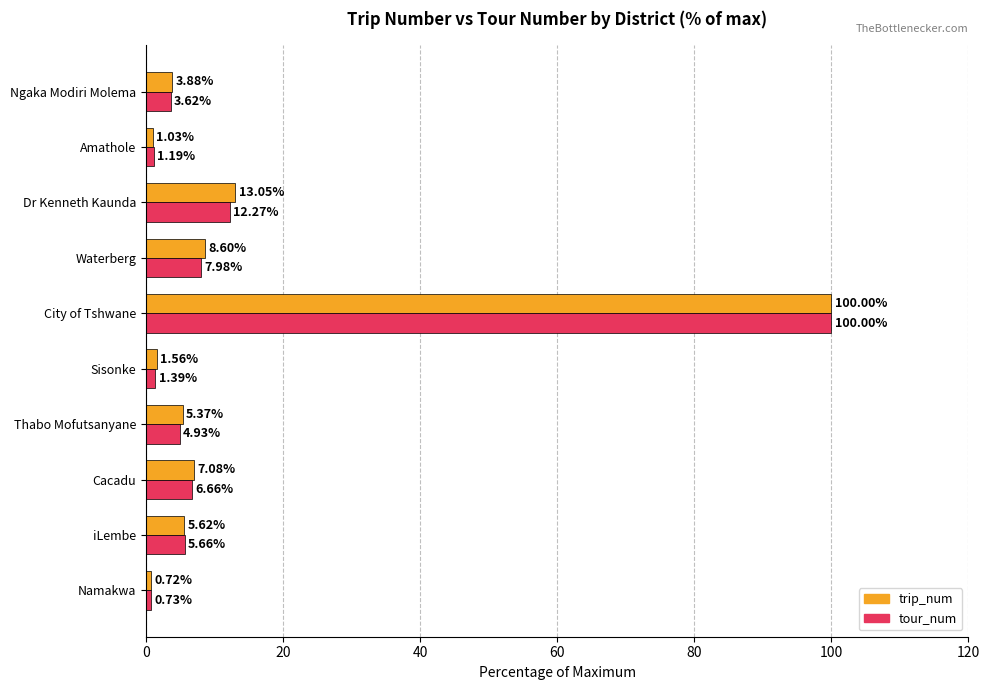

At which label does trip_num reach its minimum?

Namakwa